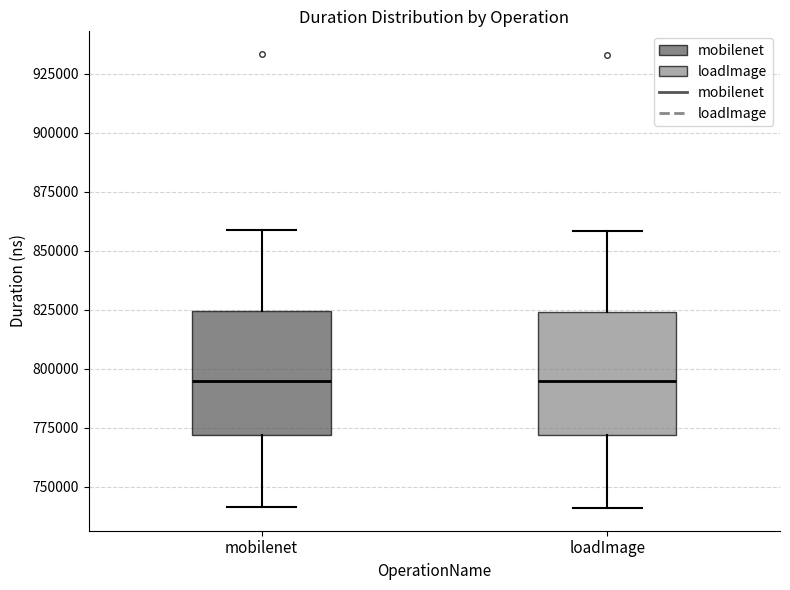

Where does the lower whisker of the box for mobilenet end on the y-axis? The values are not printed on the chart, so give them approximately, as read against the axis.

740000